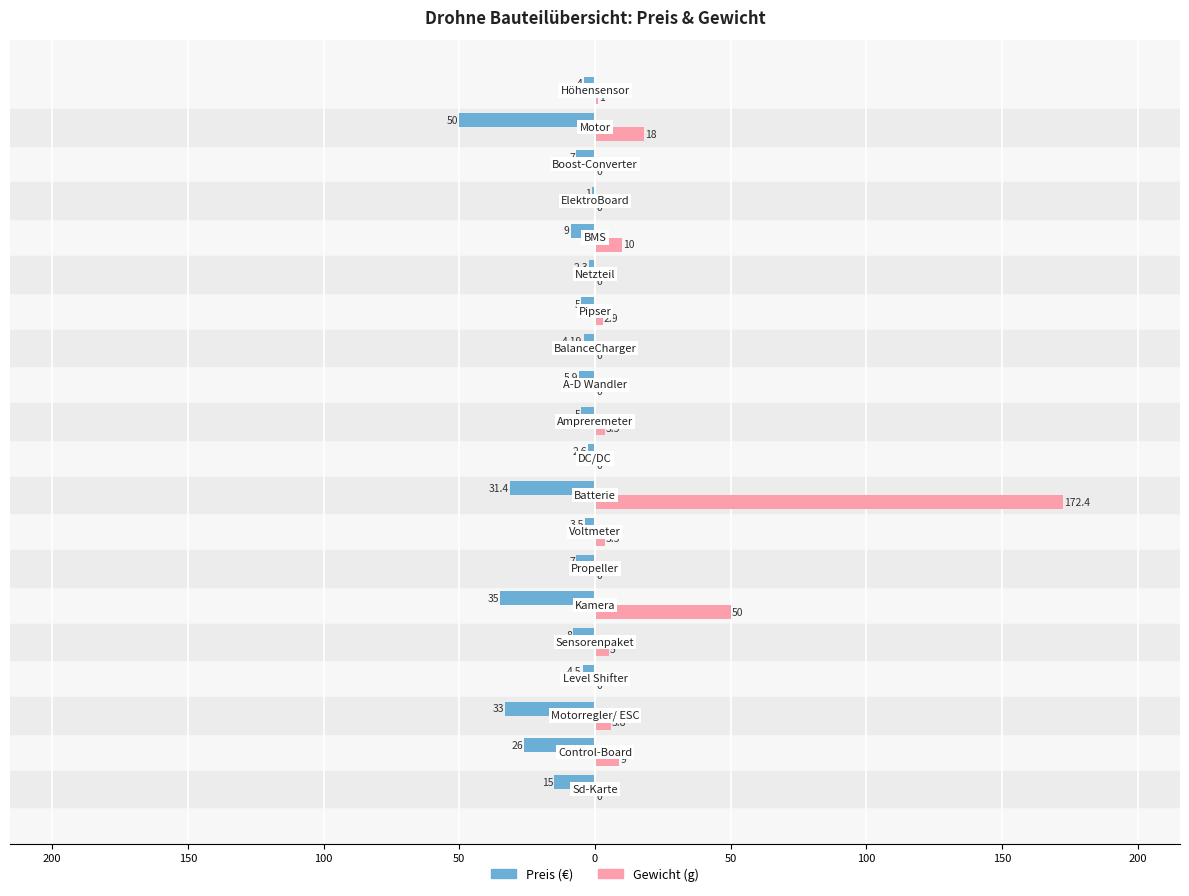

What is the sum of all Gewicht (g) values?

281.1